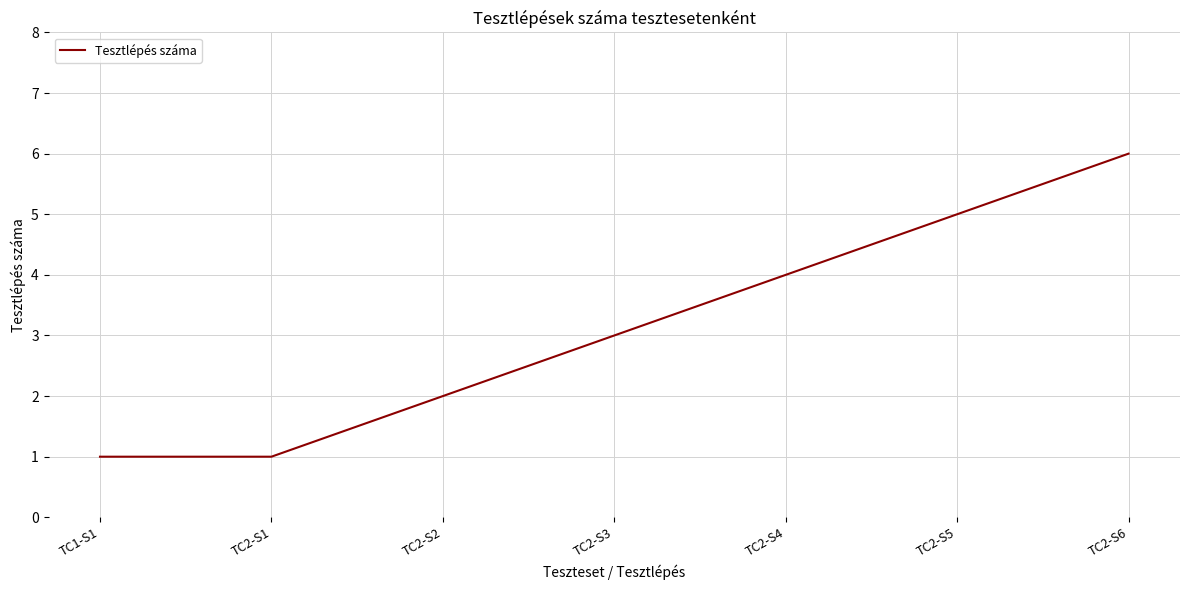

Count the number of data series in this chart.

1